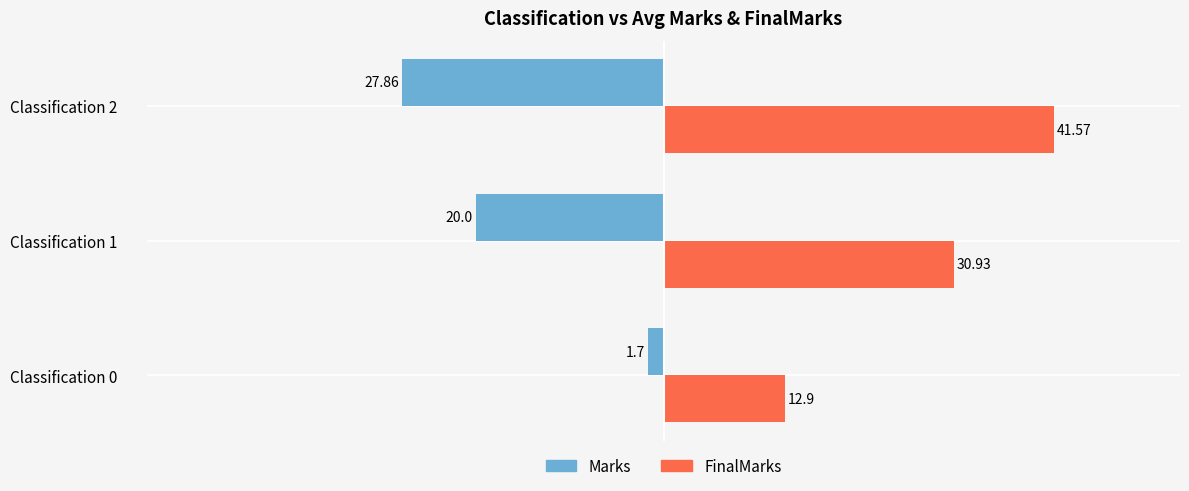

At which category is the sum across all series the highest?

Classification 2